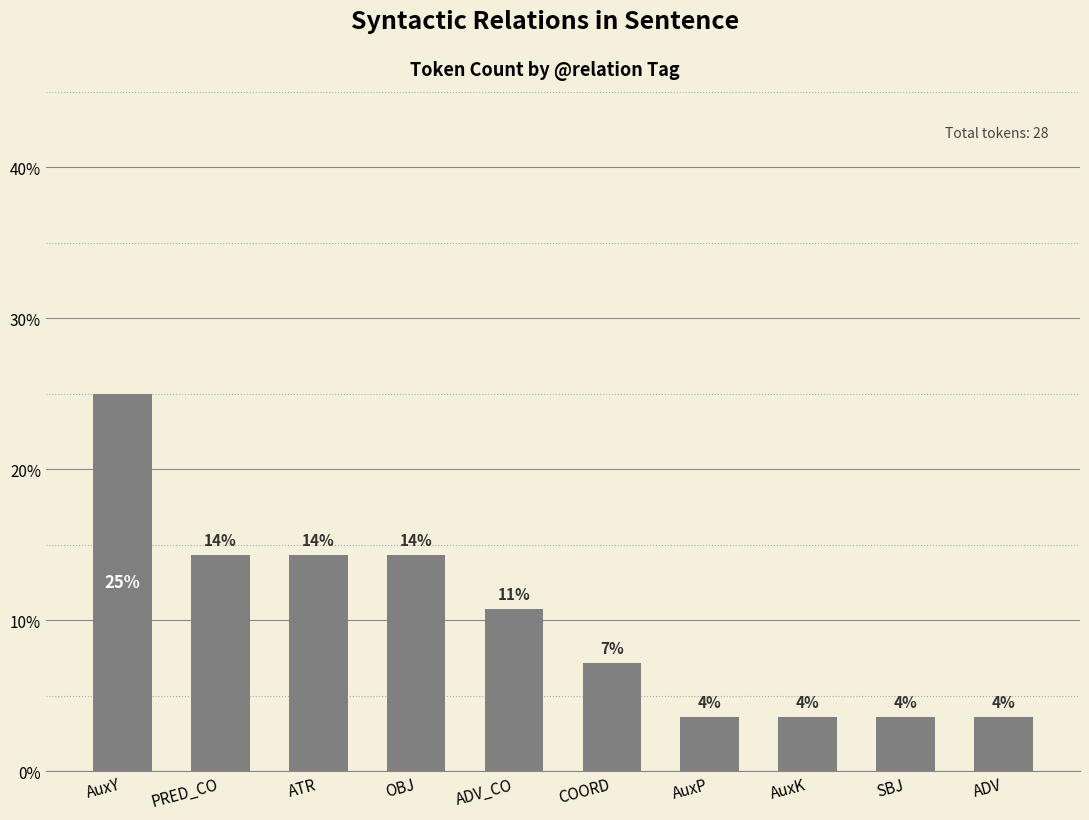

How many bars are there in total?

10